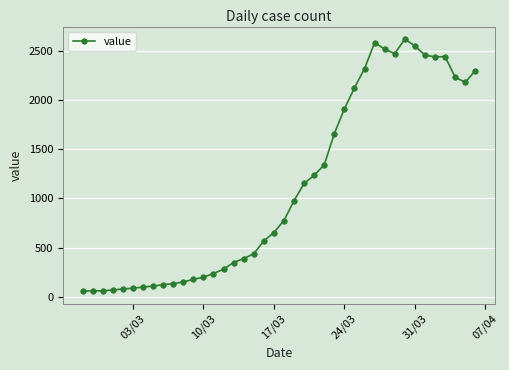

What is the average value?

1116